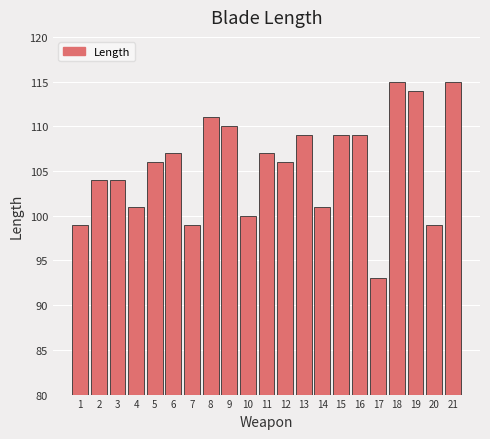

Reading left to right, list all the values displayed in this chart.

99	104	104	101	106	107	99	111	110	100	107	106	109	101	109	109	93	115	114	99	115